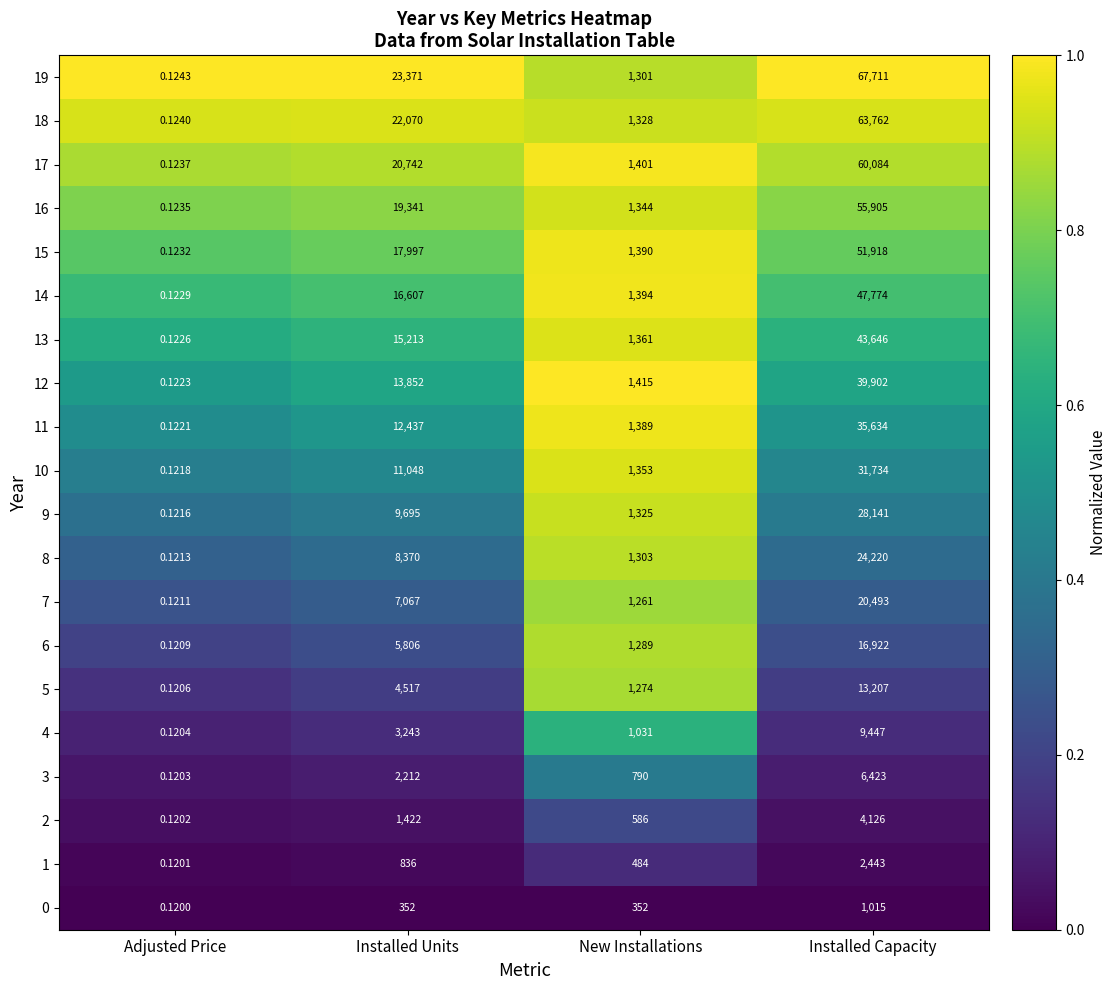

At which label does 8 reach its minimum?

Adjusted Price